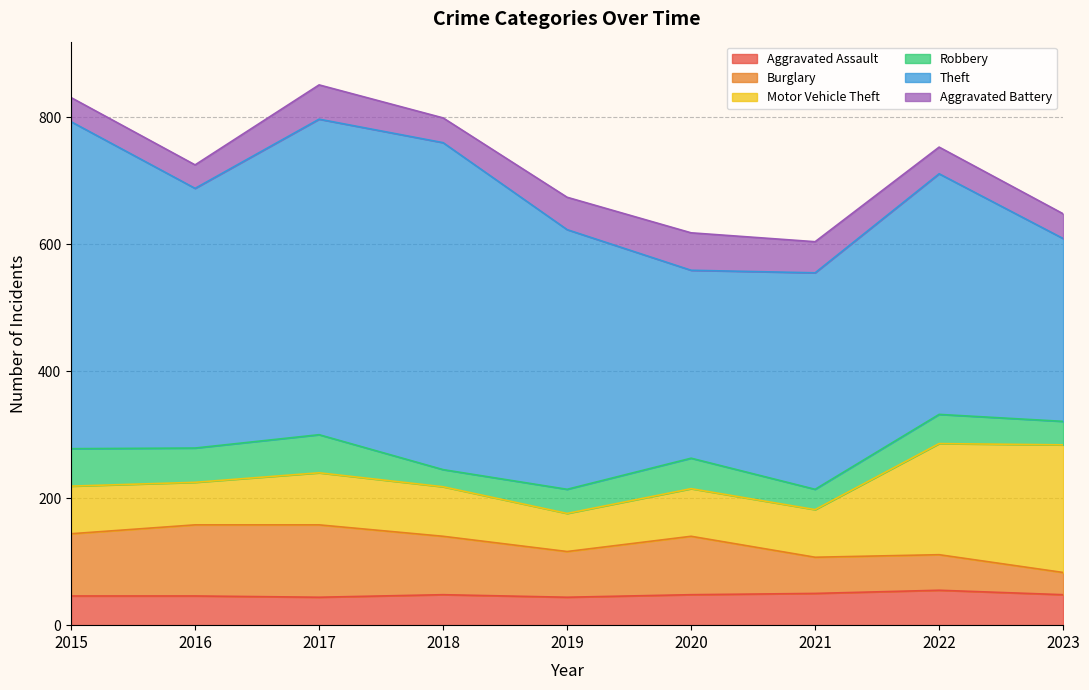

At 2023, list the series in order from largest to smallest.

Theft, Motor Vehicle Theft, Aggravated Assault, Aggravated Battery, Robbery, Burglary